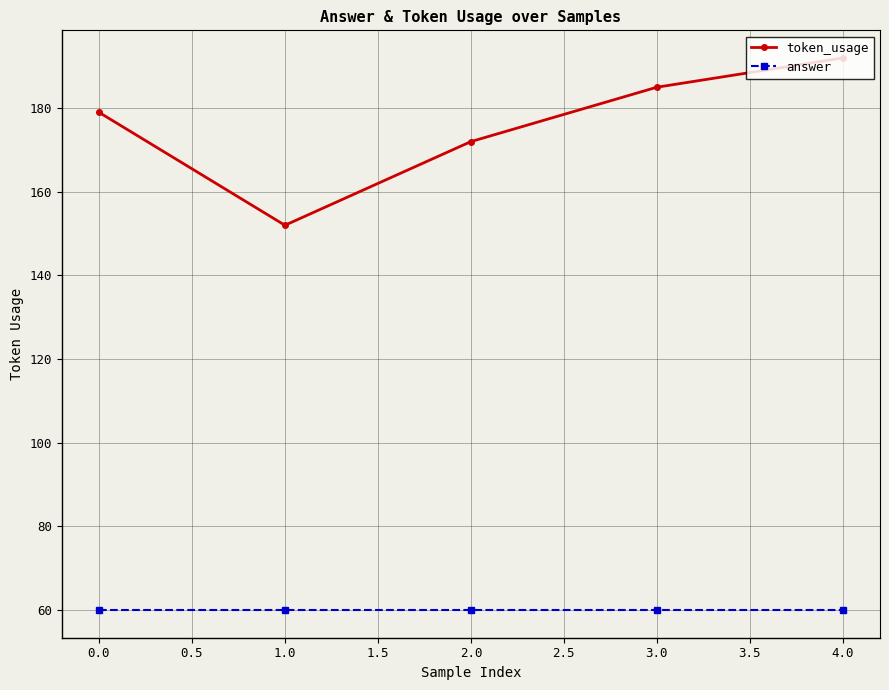

At how many categories does at least one series exceed 187?

1